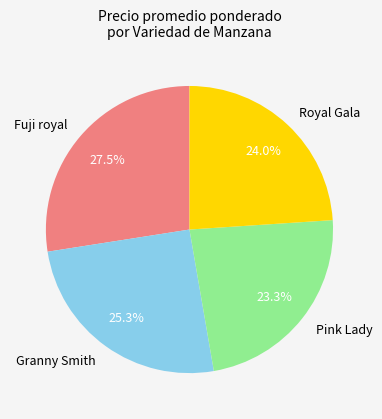

Approximately how many times larger is the value at Royal Gala compared to Granny Smith?

0.9